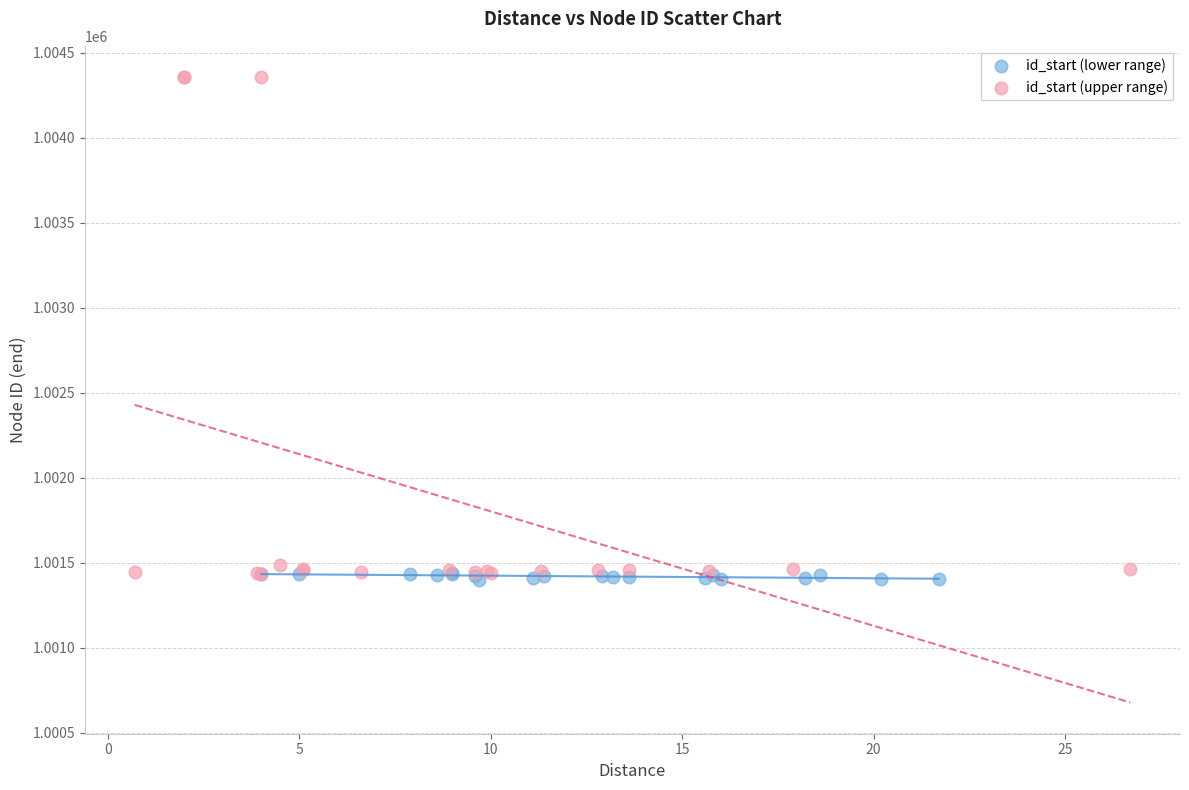

What are all the series names shown in the legend?

id_start (lower range), id_start (upper range)